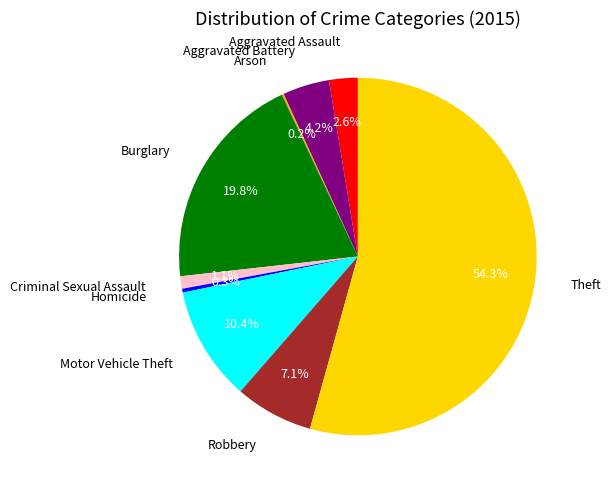

Combined, what portion of the pie is Theft and Motor Vehicle Theft?

64.7%